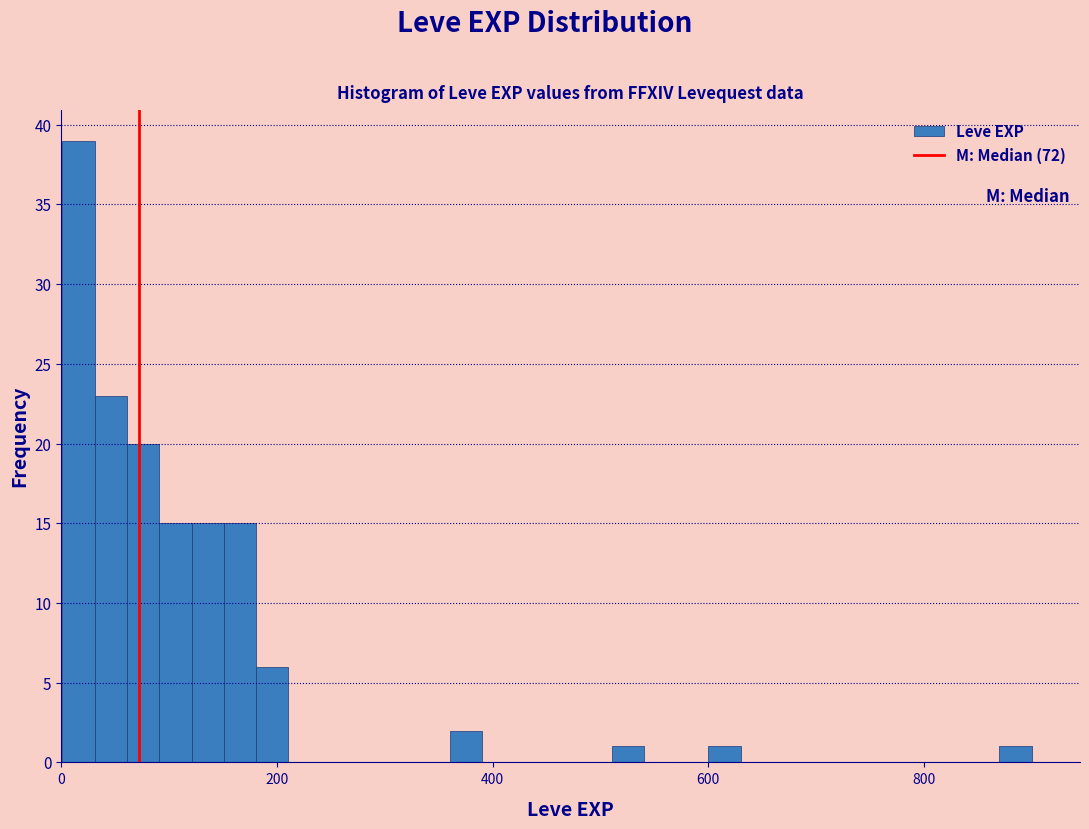

Read against the x-axis, roughly where is the centre of the tallest bar?

20